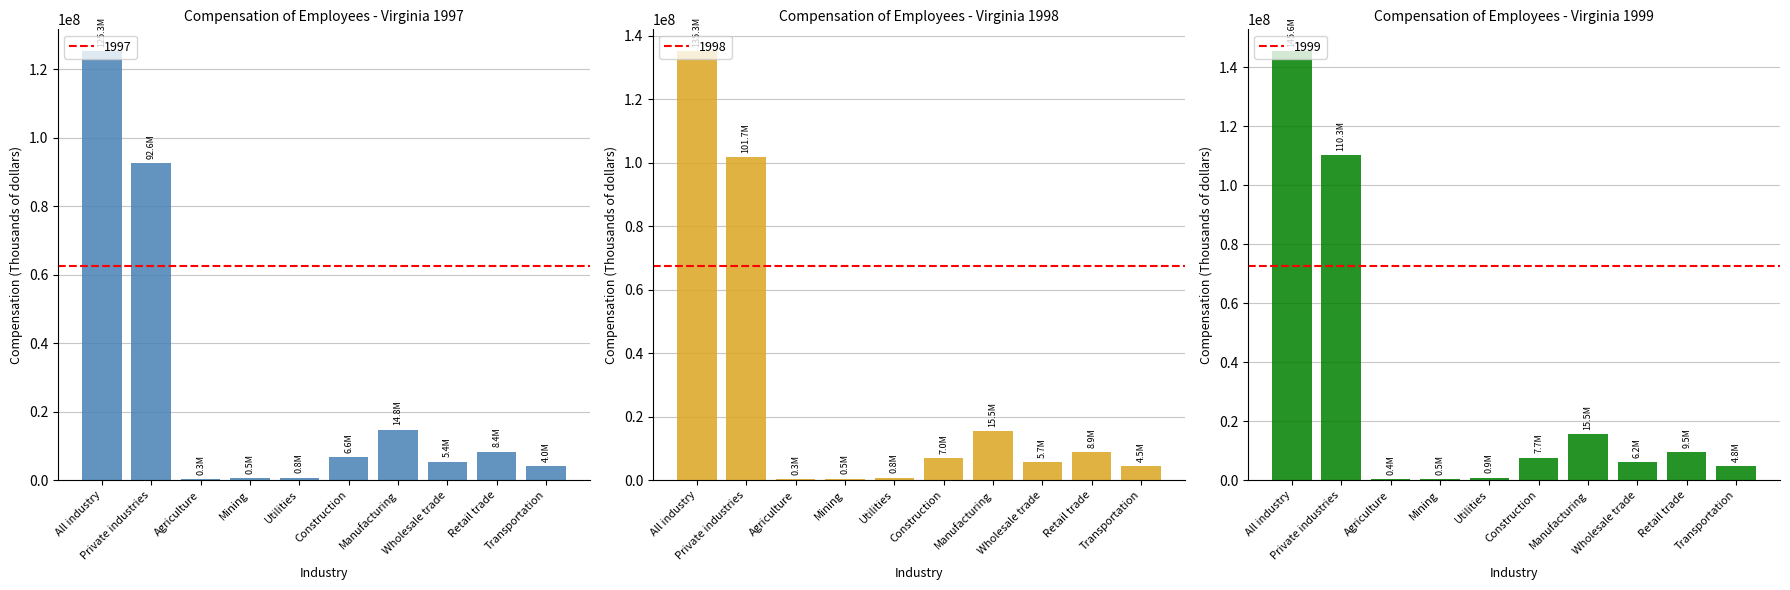

Reading left to right, list all the values displayed in this chart.

1997: All industry=125347436	Private industries=92643671	Agriculture=313359	Mining=512077	Utilities=784967	Construction=6633593	Manufacturing=14751296	Wholesale trade=5425539	Retail trade=8380376	Transportation=4044956
1998: All industry=135293450	Private industries=101702954	Agriculture=340467	Mining=488529	Utilities=811964	Construction=7030435	Manufacturing=15486145	Wholesale trade=5730039	Retail trade=8945020	Transportation=4515839
1999: All industry=145641908	Private industries=110306390	Agriculture=357211	Mining=463079	Utilities=889131	Construction=7669578	Manufacturing=15508302	Wholesale trade=6179090	Retail trade=9515007	Transportation=4797605